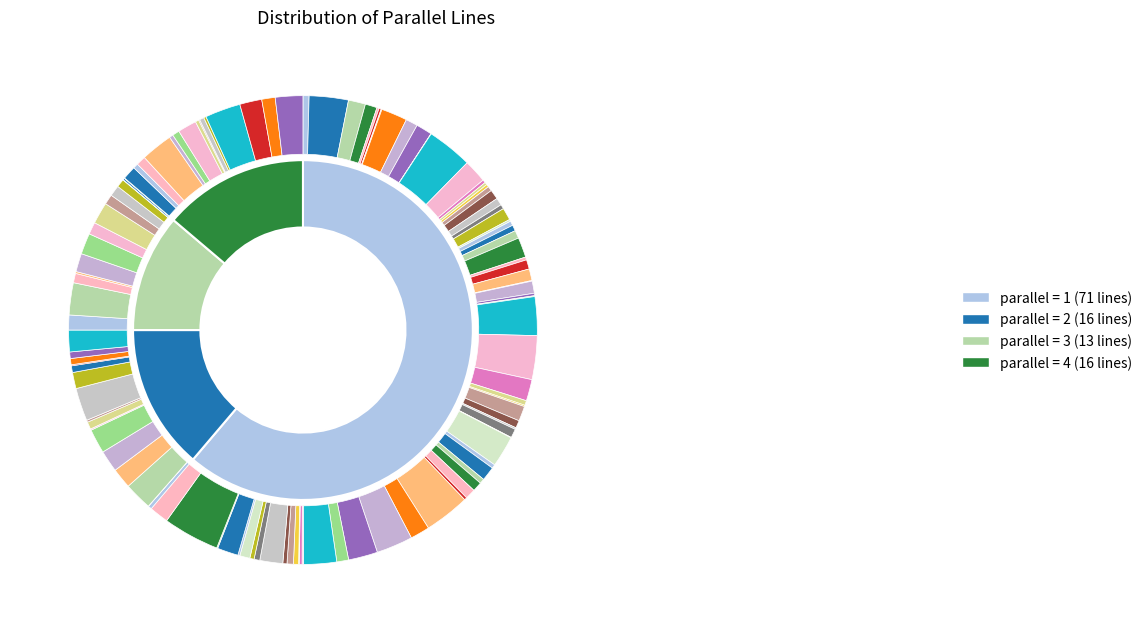

What percentage is the 4 slice, to the nearest percent?

14%